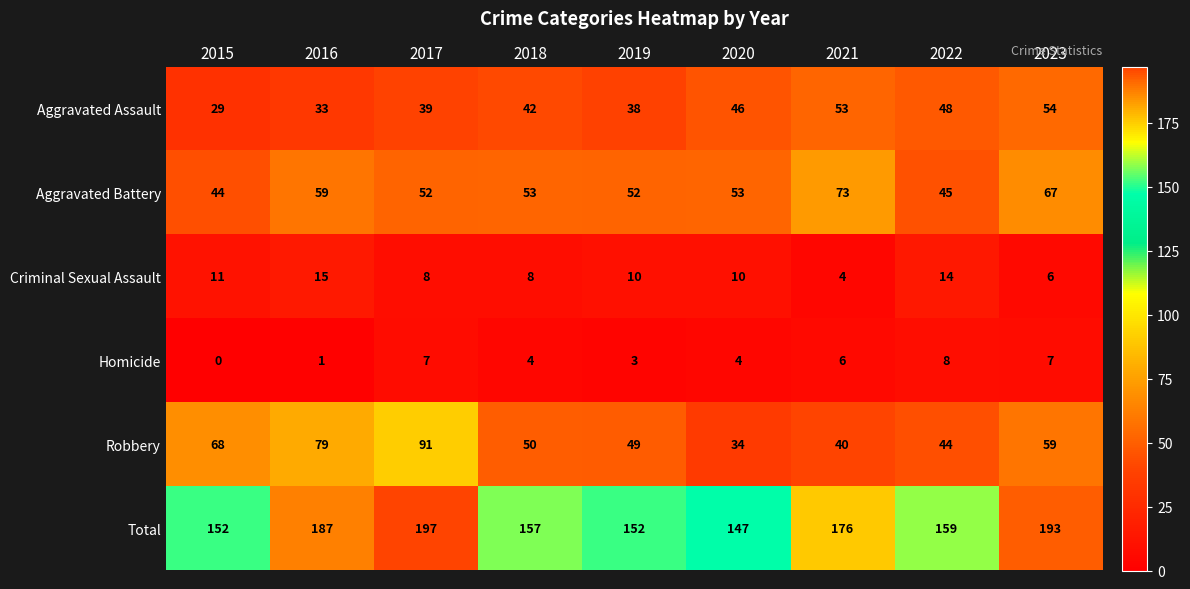

The Homicide series shows 12 at 2022. True or false?

False